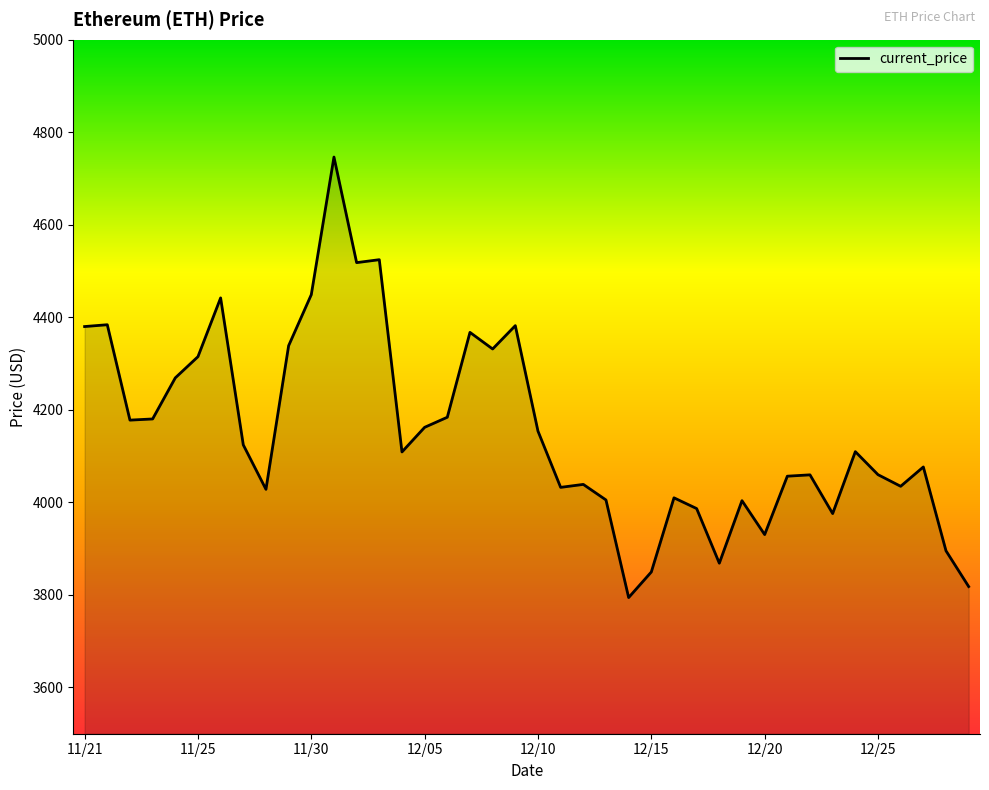

What is the minimum value shown in the chart?

3794.3